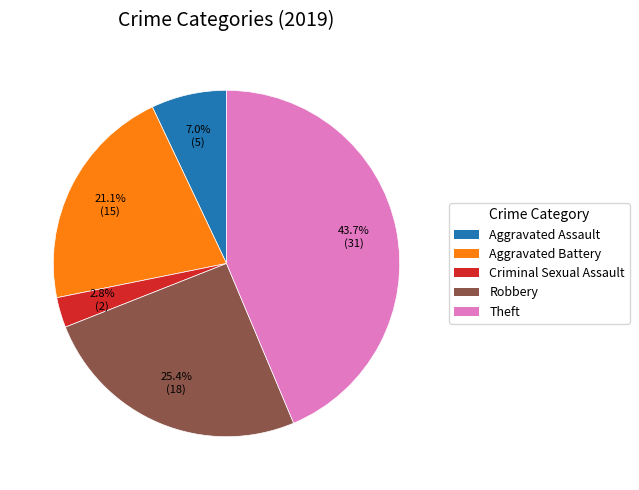

Is there a majority slice in this chart?

No